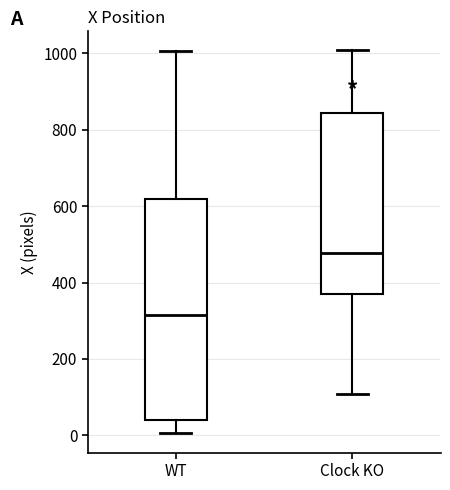

Reading left to right, transcribe this box plot: for each box, give where its median line is, the range the box spans, and where its two whiskers end, as read against the y-axis. The values are not printed on the chart, so give them approximately, as read against the axis.

WT: median 320, box 40 to 620, whiskers 0 to 1000
Clock KO: median 480, box 360 to 840, whiskers 100 to 1000